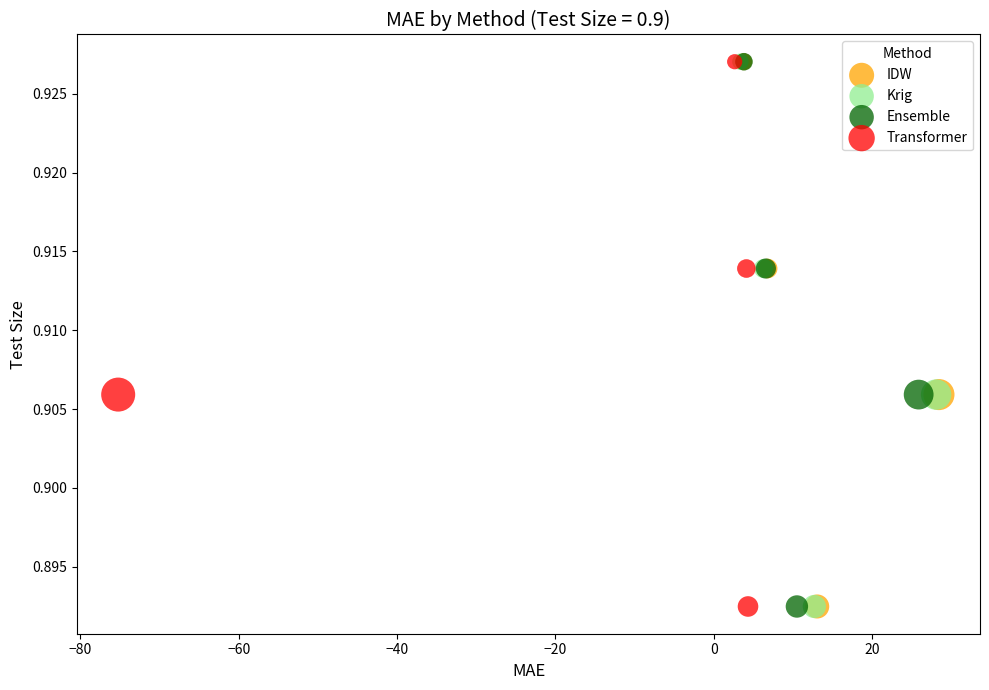

What are all the series names shown in the legend?

IDW, Krig, Ensemble, Transformer